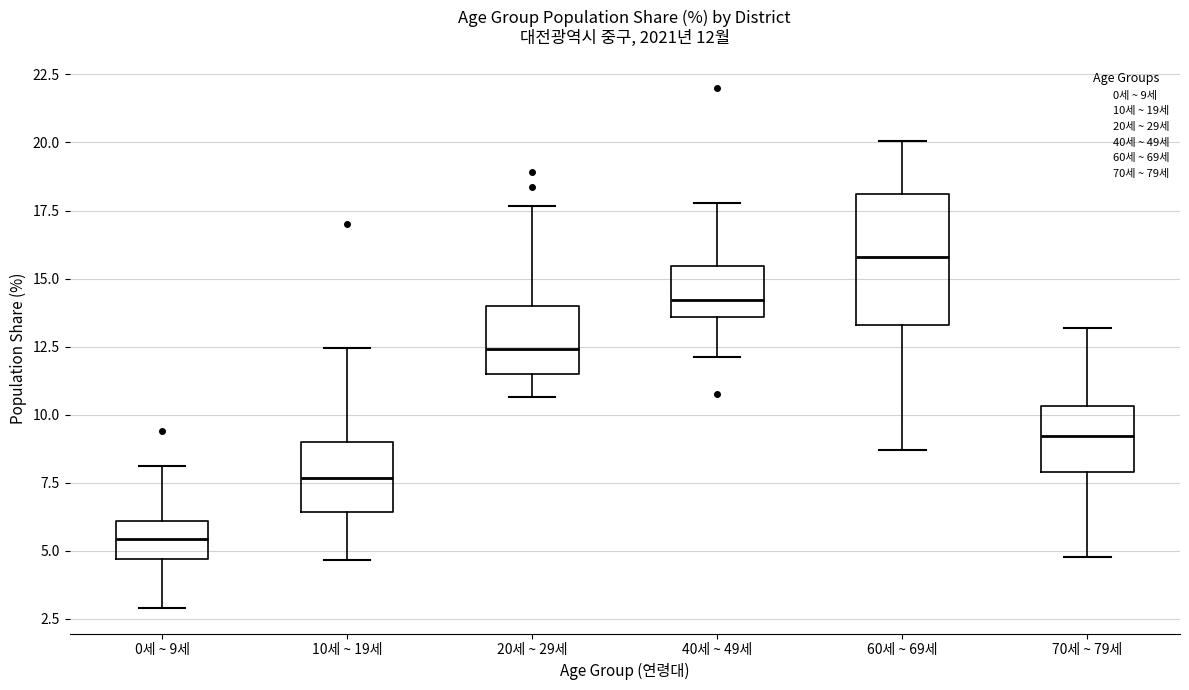

Which box is the tallest, from its lower edge to its upper edge?

60세 ~ 69세